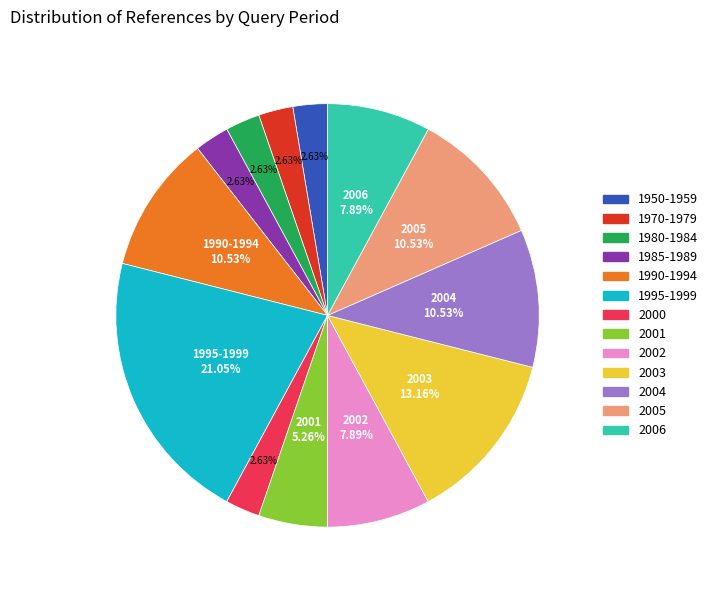

Approximately how many times larger is the value at 2005 compared to 1995-1999?

0.5